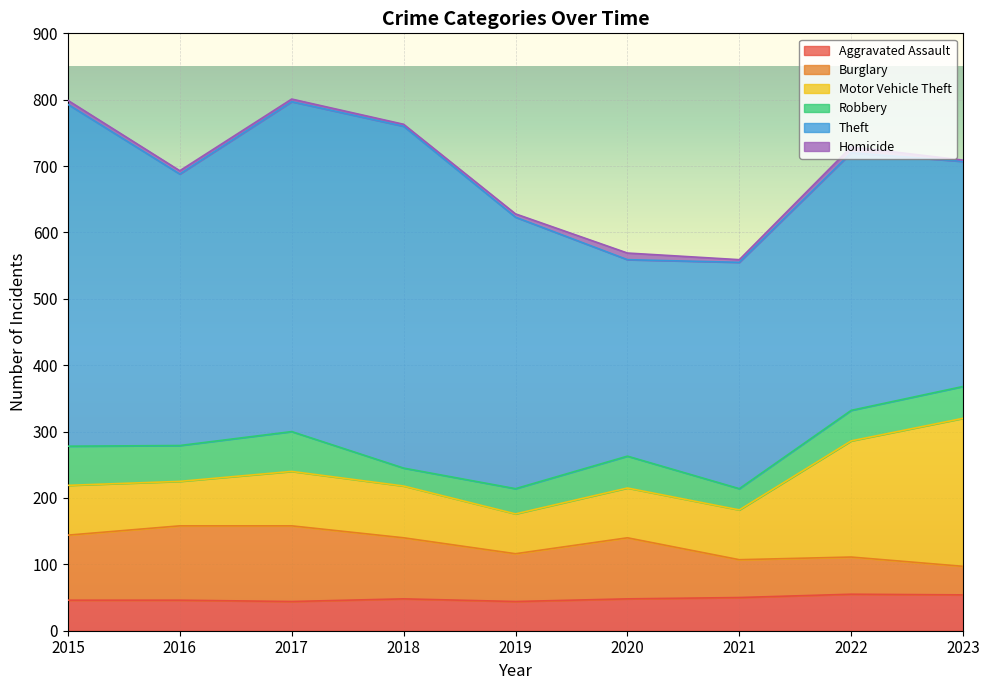

Which series has the widest spread of values?

Theft